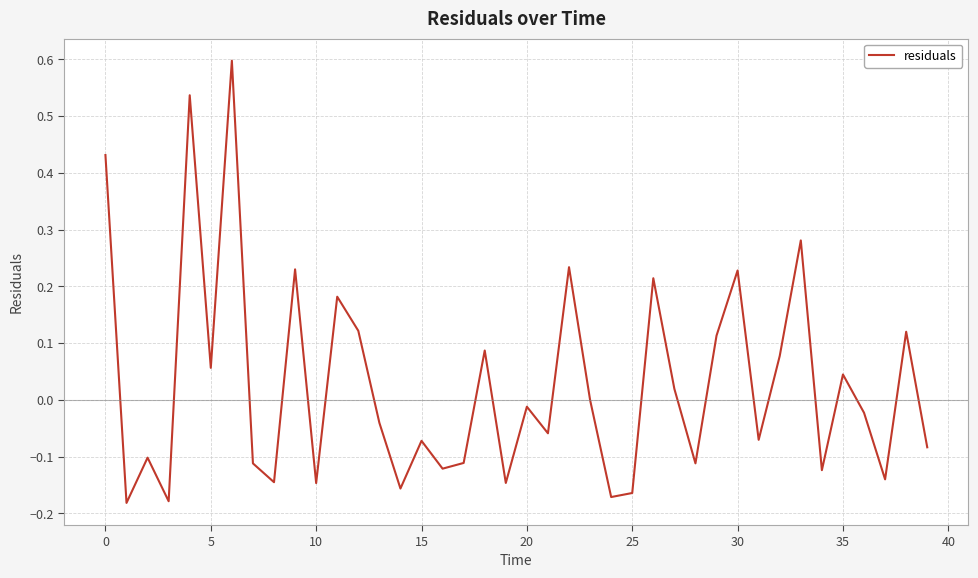

What is the difference between the maximum and minimum values?

0.8